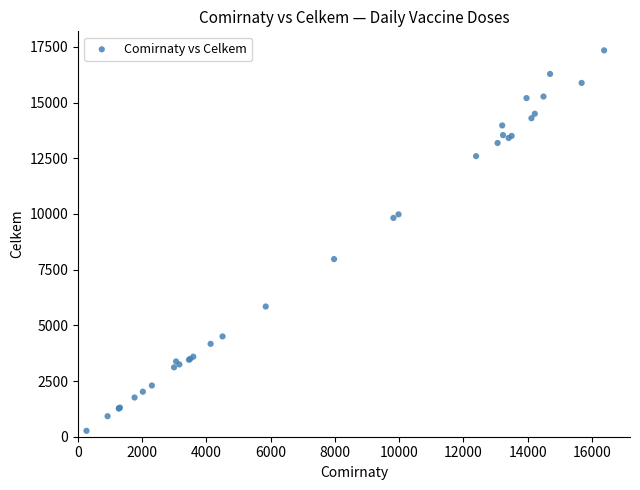

What Y value in the scatter plot is closest to 8803?

7972